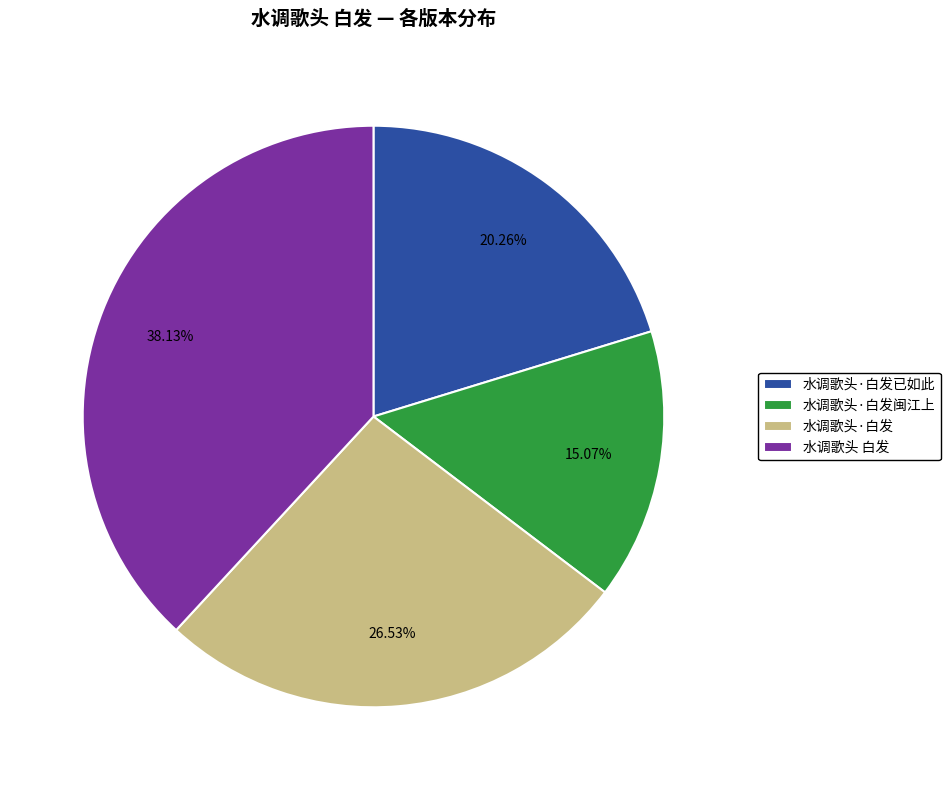

What portion of the pie excludes 水调歌头·白发已如此?

79.7%